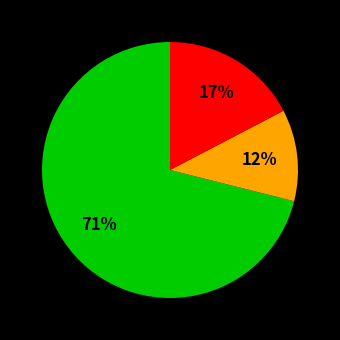

To the nearest percent, what is the difference between the largest and smallest slice percentages?

59%